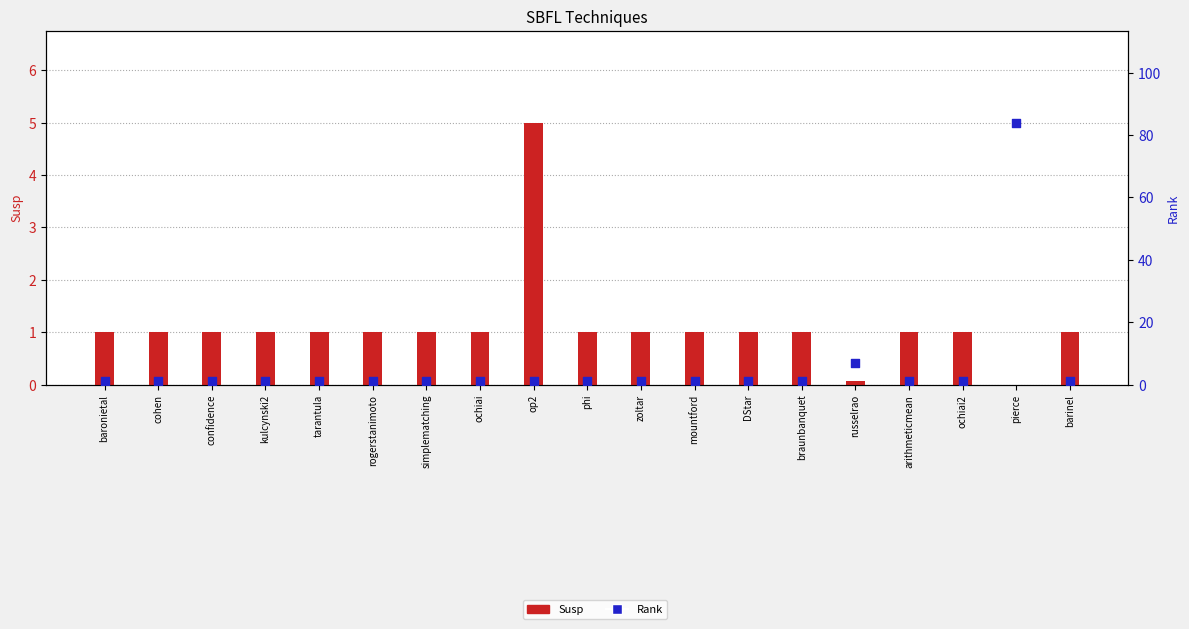

What is the total value across all series at arithmeticmean?

2.0